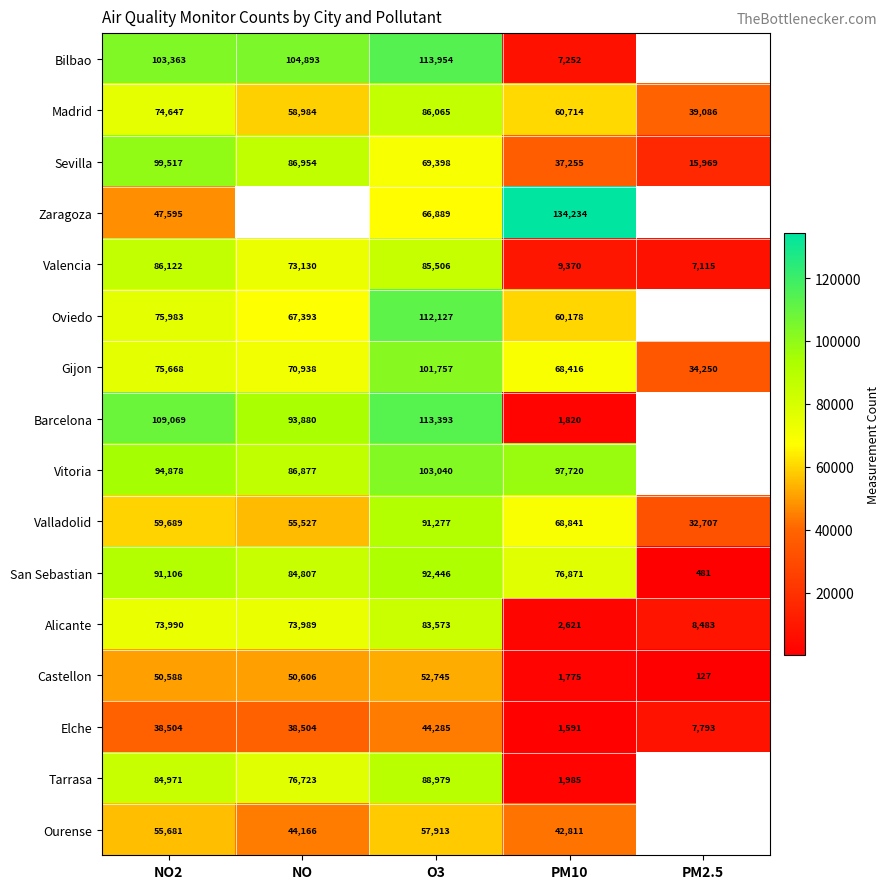

What is the difference between the second highest and second lowest values in the Alicante series?

65507